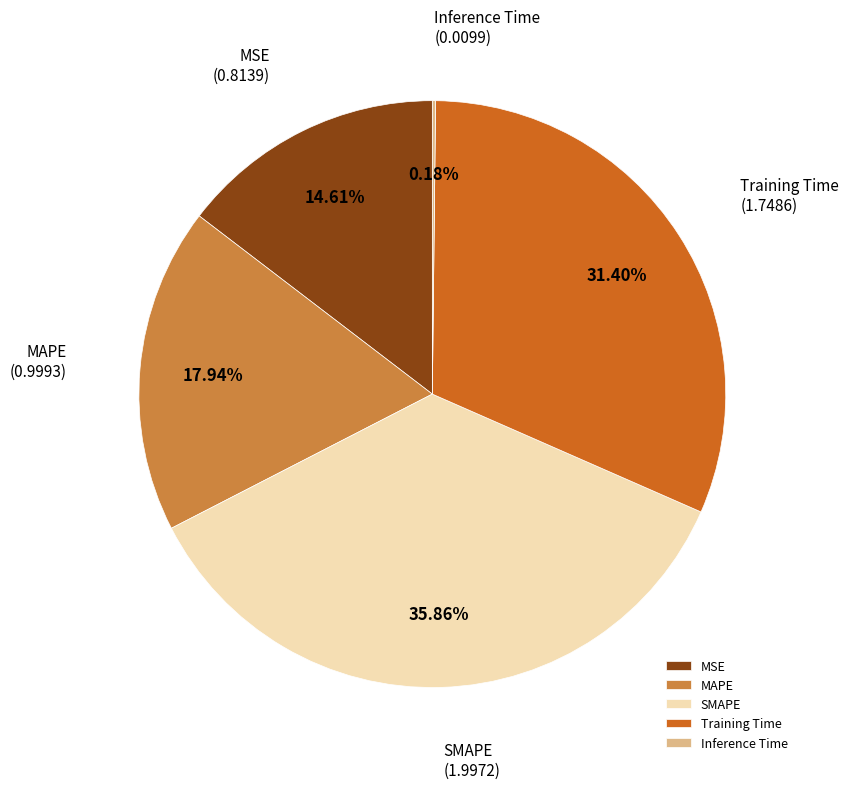

To the nearest percent, what is the difference between the largest and smallest slice percentages?

36%